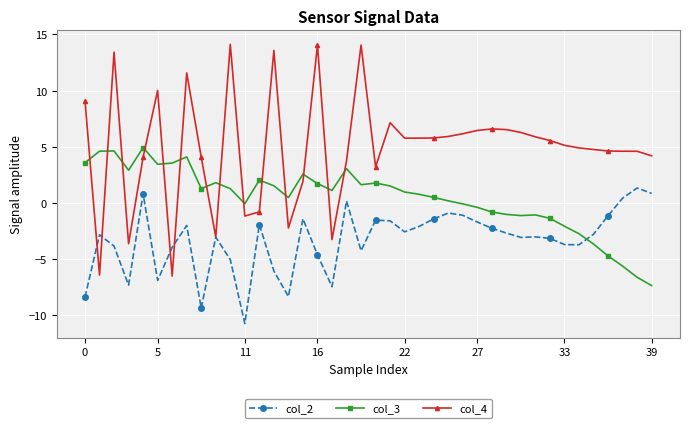

What is the value of the col_4 point at the 3rd from the left?

13.4